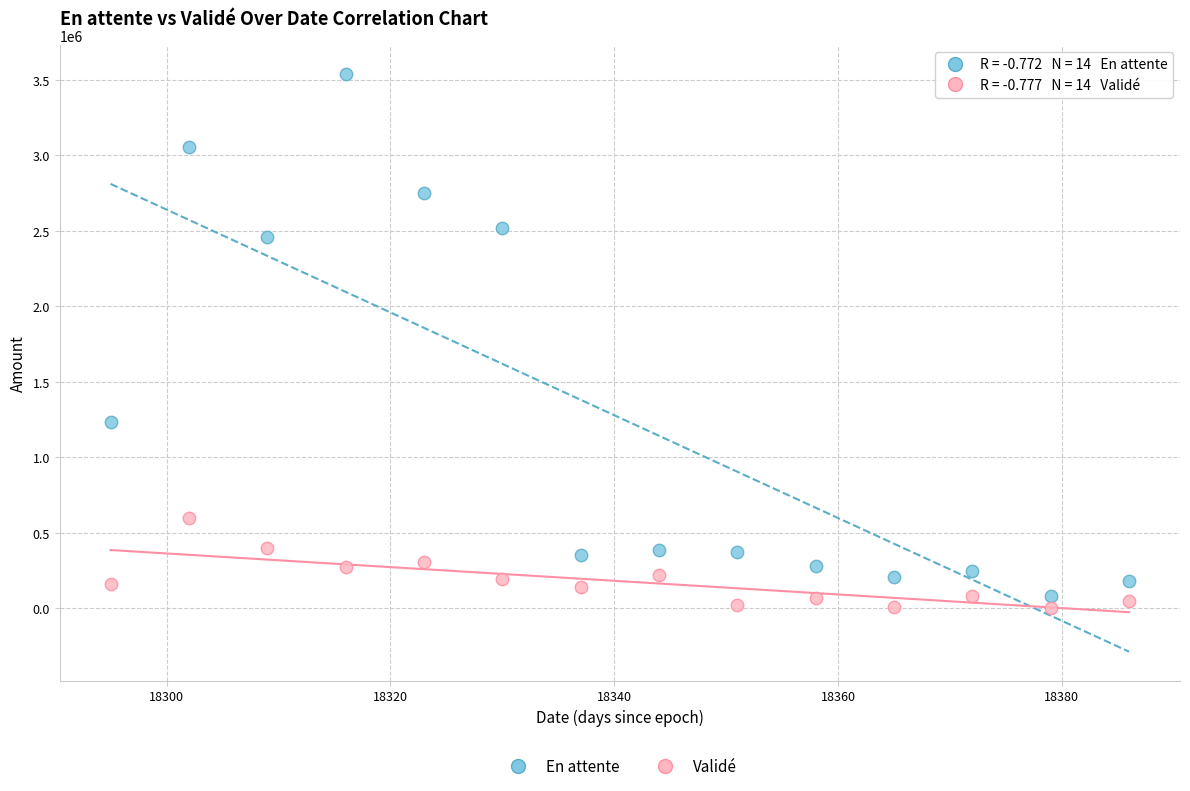

Across all data points, what is the range of Y values (max minus min)?

3539149.3